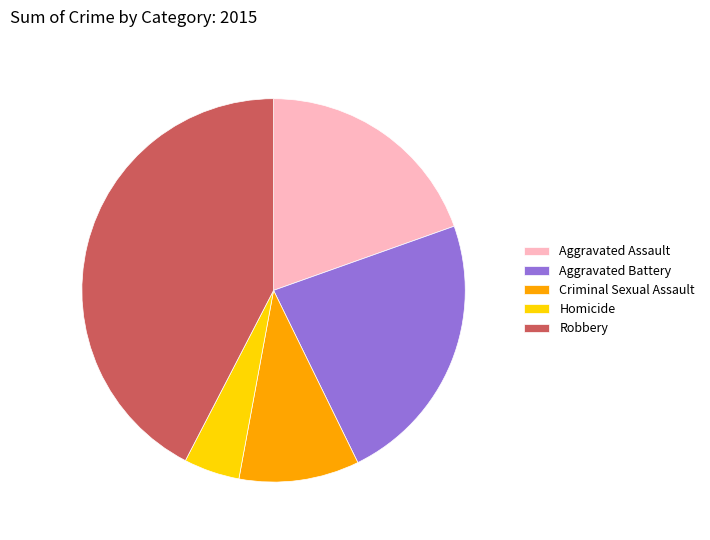

What is the smallest slice in the pie chart?

Homicide